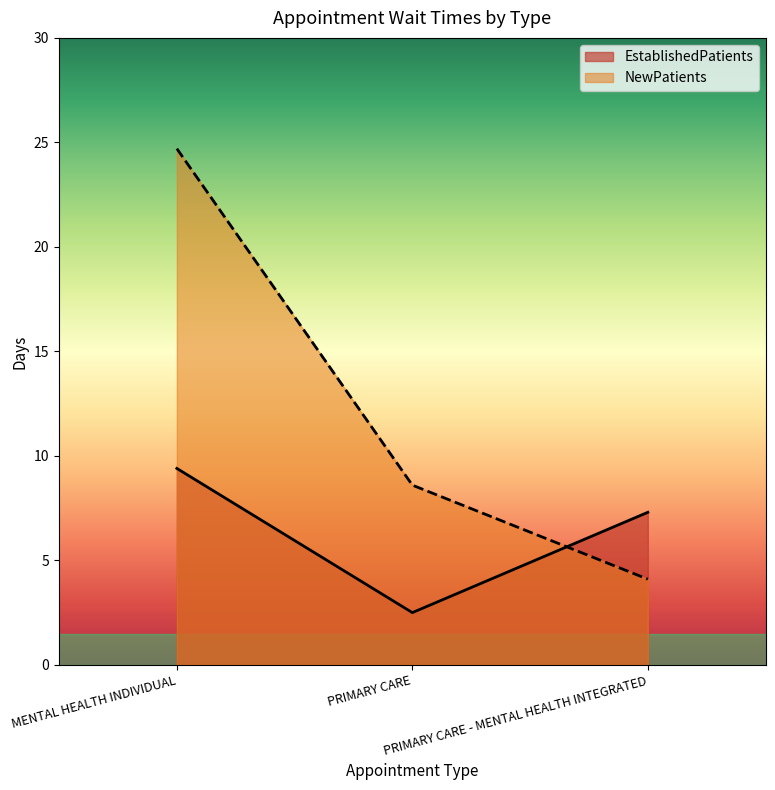

How many data points in NewPatients are above 8?

2